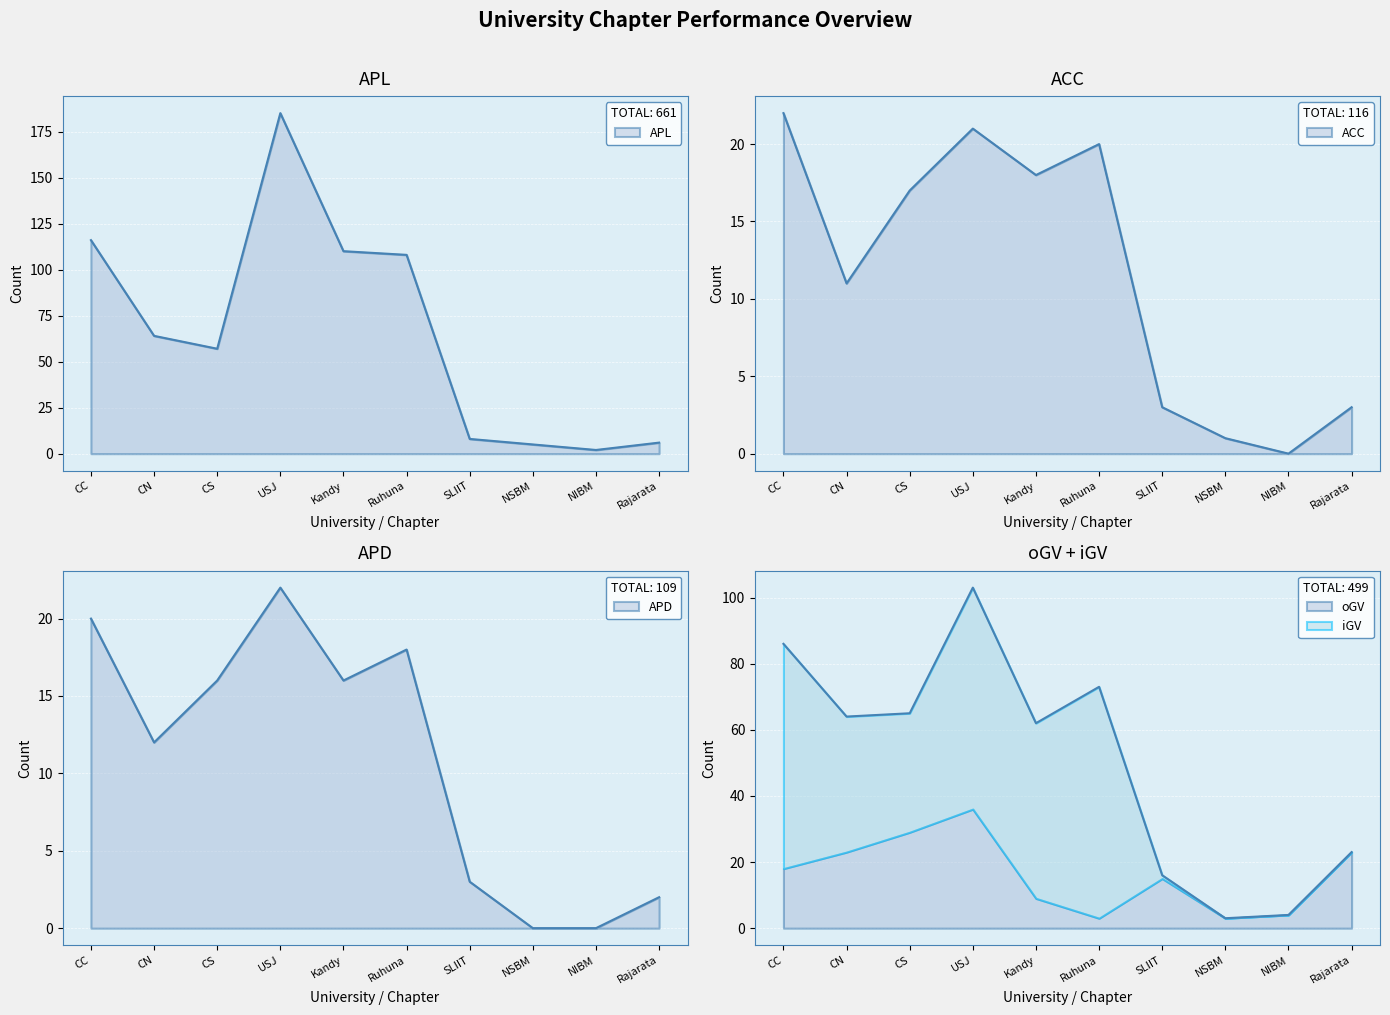

True or false: ACC has a value of 33 at CC.

False